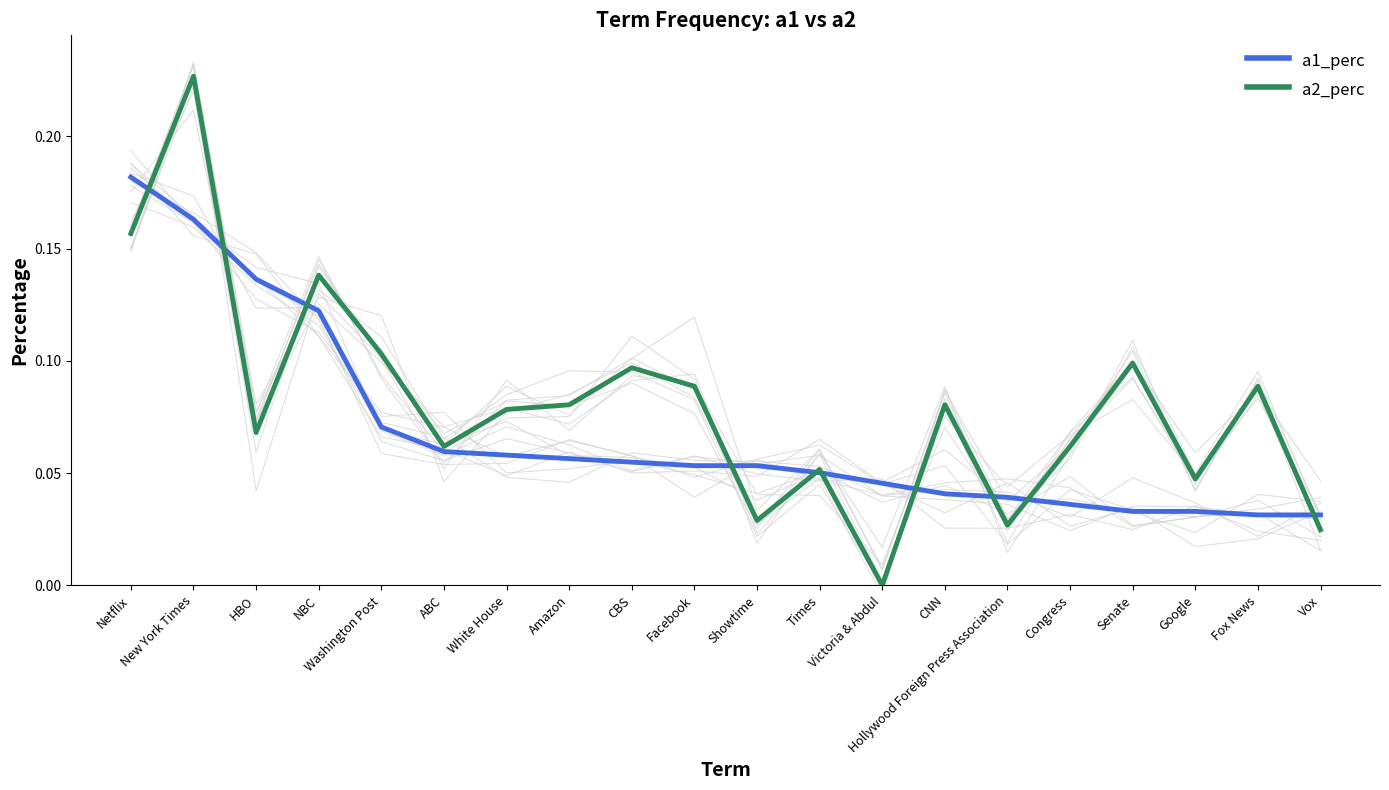

Which series ends up on top after the final intersection of a1_perc and a2_perc?

a1_perc